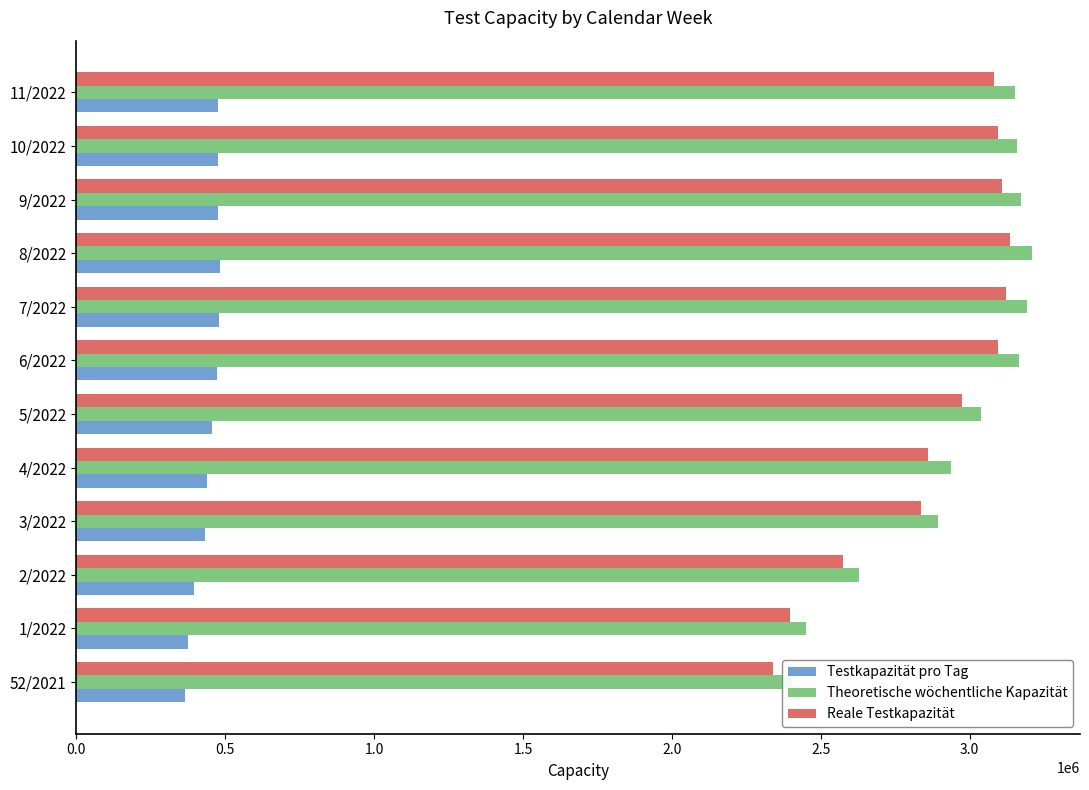

What is the sum of the Testkapazität pro Tag values at 10/2022 and 2/2022?

871541